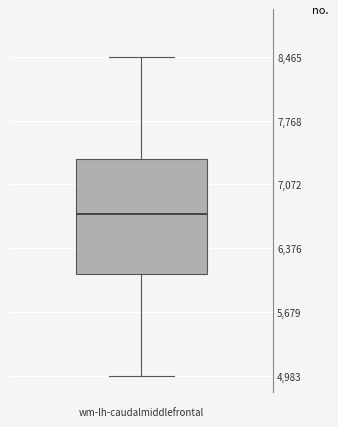

Transcribe this box plot: give where the median line is, the range the box spans, and where the two whiskers end, as read against the y-axis. The values are not printed on the chart, so give them approximately, as read against the axis.

median 6700, box 6100 to 7400, whiskers 5000 to 8500